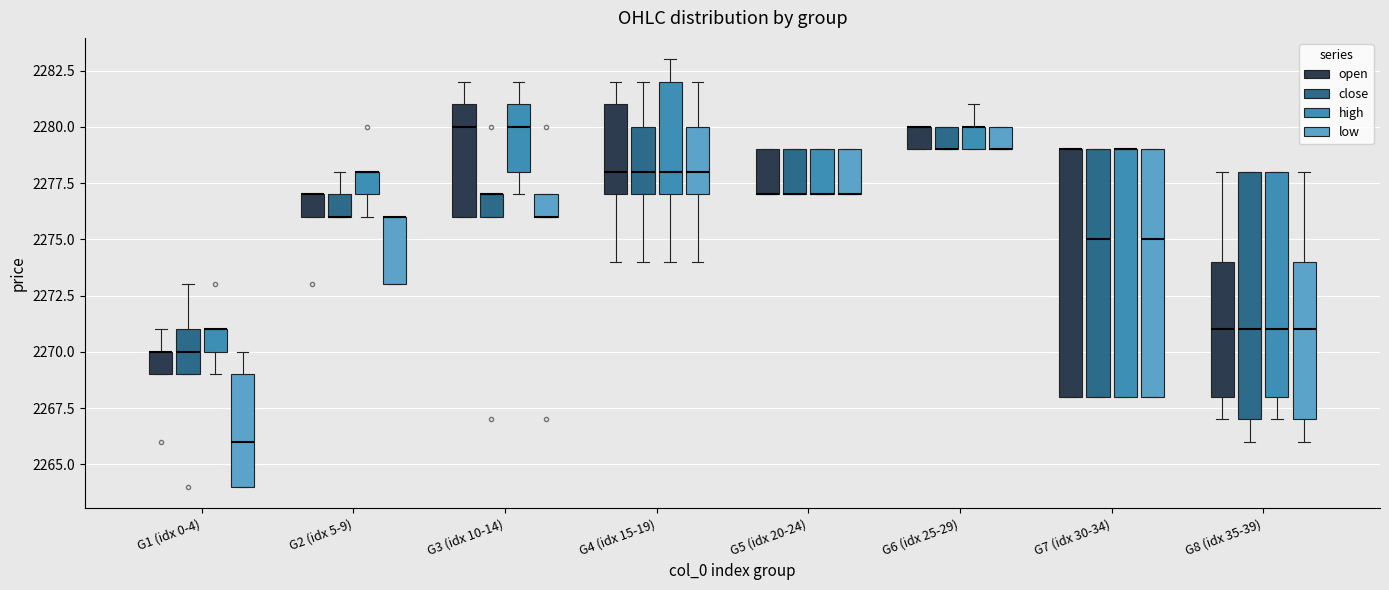

Reading left to right, transcribe this box plot: for each box, give where its median line is, the range the box spans, and where its two whiskers end, as read against the y-axis. The values are not printed on the chart, so give them approximately, as read against the axis.

G1 (idx 0-4) (open): median 2270 (drawn on the box's upper edge), box 2269 to 2270, whiskers 2269 to 2271
G1 (idx 0-4) (close): median 2270, box 2269 to 2271, whiskers 2269 to 2273
G1 (idx 0-4) (high): median 2271 (drawn on the box's upper edge), box 2270 to 2271, whiskers 2269 to 2271
G1 (idx 0-4) (low): median 2266, box 2264 to 2269, whiskers 2264 to 2270
G2 (idx 5-9) (open): median 2277 (drawn on the box's upper edge), box 2276 to 2277, whiskers 2276 to 2277
G2 (idx 5-9) (close): median 2276 (drawn on the box's lower edge), box 2276 to 2277, whiskers 2276 to 2278
G2 (idx 5-9) (high): median 2278 (drawn on the box's upper edge), box 2277 to 2278, whiskers 2276 to 2278
G2 (idx 5-9) (low): median 2276 (drawn on the box's upper edge), box 2273 to 2276, whiskers 2273 to 2276
G3 (idx 10-14) (open): median 2280, box 2276 to 2281, whiskers 2276 to 2282
G3 (idx 10-14) (close): median 2277 (drawn on the box's upper edge), box 2276 to 2277, whiskers 2276 to 2277
G3 (idx 10-14) (high): median 2280, box 2278 to 2281, whiskers 2277 to 2282
G3 (idx 10-14) (low): median 2276 (drawn on the box's lower edge), box 2276 to 2277, whiskers 2276 to 2277
G4 (idx 15-19) (open): median 2278, box 2277 to 2281, whiskers 2274 to 2282
G4 (idx 15-19) (close): median 2278, box 2277 to 2280, whiskers 2274 to 2282
G4 (idx 15-19) (high): median 2278, box 2277 to 2282, whiskers 2274 to 2283
G4 (idx 15-19) (low): median 2278, box 2277 to 2280, whiskers 2274 to 2282
G5 (idx 20-24) (open): median 2277 (drawn on the box's lower edge), box 2277 to 2279, whiskers 2277 to 2279
G5 (idx 20-24) (close): median 2277 (drawn on the box's lower edge), box 2277 to 2279, whiskers 2277 to 2279
G5 (idx 20-24) (high): median 2277 (drawn on the box's lower edge), box 2277 to 2279, whiskers 2277 to 2279
G5 (idx 20-24) (low): median 2277 (drawn on the box's lower edge), box 2277 to 2279, whiskers 2277 to 2279
G6 (idx 25-29) (open): median 2280 (drawn on the box's upper edge), box 2279 to 2280, whiskers 2279 to 2280
G6 (idx 25-29) (close): median 2279 (drawn on the box's lower edge), box 2279 to 2280, whiskers 2279 to 2280
G6 (idx 25-29) (high): median 2280 (drawn on the box's upper edge), box 2279 to 2280, whiskers 2279 to 2281
G6 (idx 25-29) (low): median 2279 (drawn on the box's lower edge), box 2279 to 2280, whiskers 2279 to 2280
G7 (idx 30-34) (open): median 2279 (drawn on the box's upper edge), box 2268 to 2279, whiskers 2268 to 2279
G7 (idx 30-34) (close): median 2275, box 2268 to 2279, whiskers 2268 to 2279
G7 (idx 30-34) (high): median 2279 (drawn on the box's upper edge), box 2268 to 2279, whiskers 2268 to 2279
G7 (idx 30-34) (low): median 2275, box 2268 to 2279, whiskers 2268 to 2279
G8 (idx 35-39) (open): median 2271, box 2268 to 2274, whiskers 2267 to 2278
G8 (idx 35-39) (close): median 2271, box 2267 to 2278, whiskers 2266 to 2278
G8 (idx 35-39) (high): median 2271, box 2268 to 2278, whiskers 2267 to 2278
G8 (idx 35-39) (low): median 2271, box 2267 to 2274, whiskers 2266 to 2278